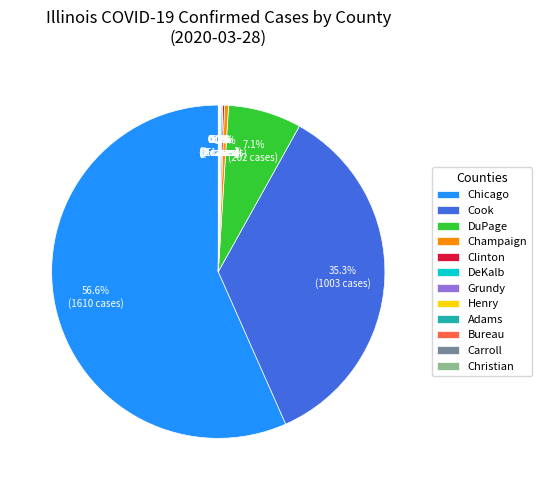

What percentage is NOT represented by DuPage?

92.9%